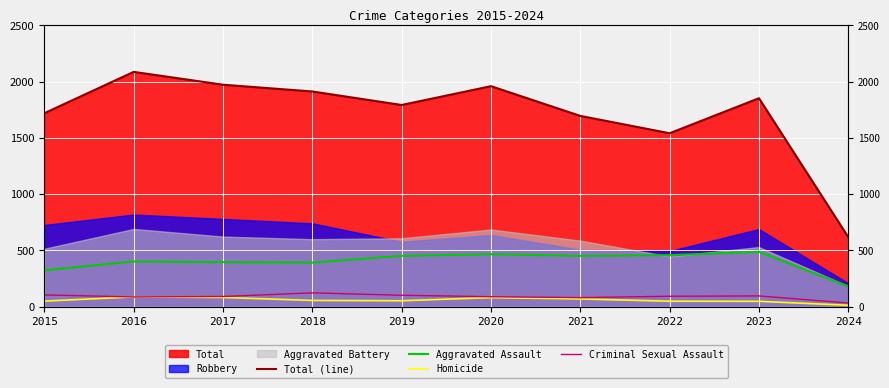

True or false: Homicide and Aggravated Assault cross at least once.

False